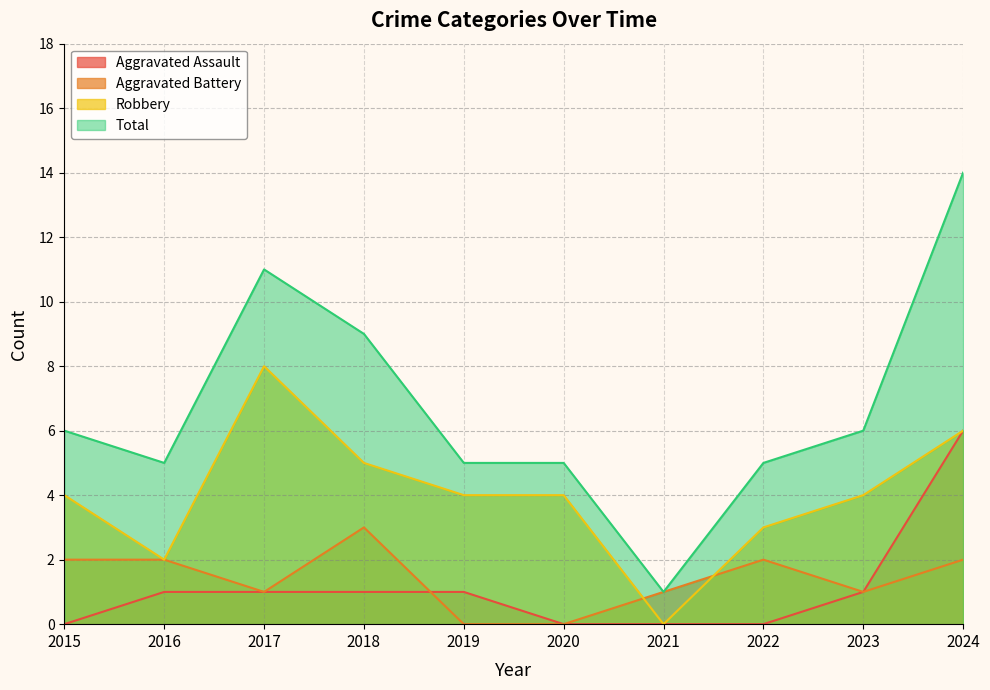

True or false: Robbery and Aggravated Battery intersect in this chart.

True